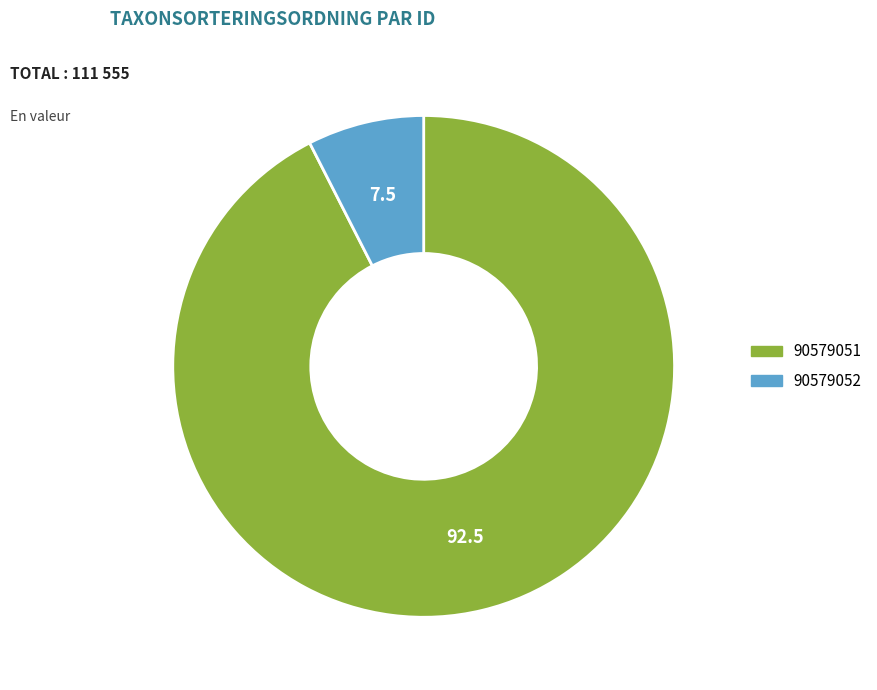

The 90579051 slice represents 99% of the pie. True or false?

False